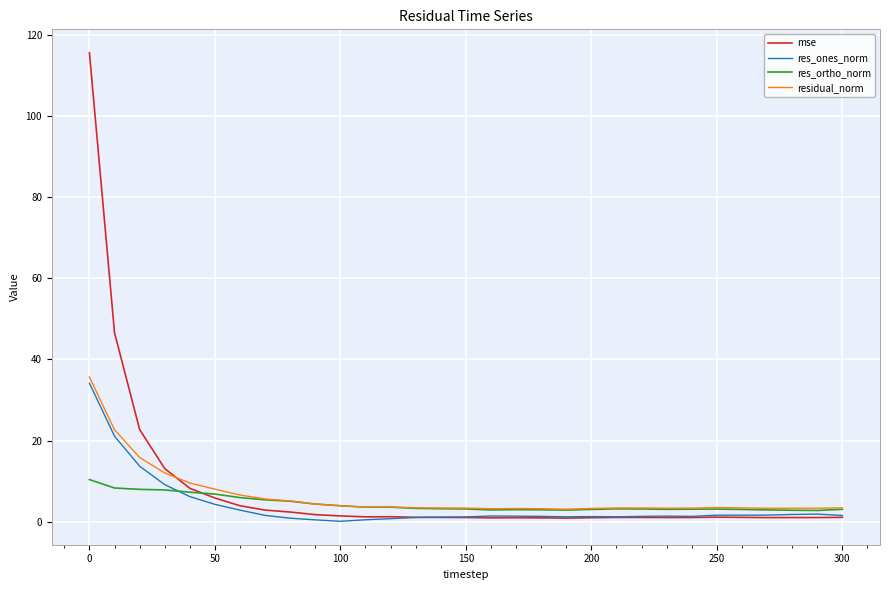

True or false: res_ones_norm has more than 1 interior local peaks.

True